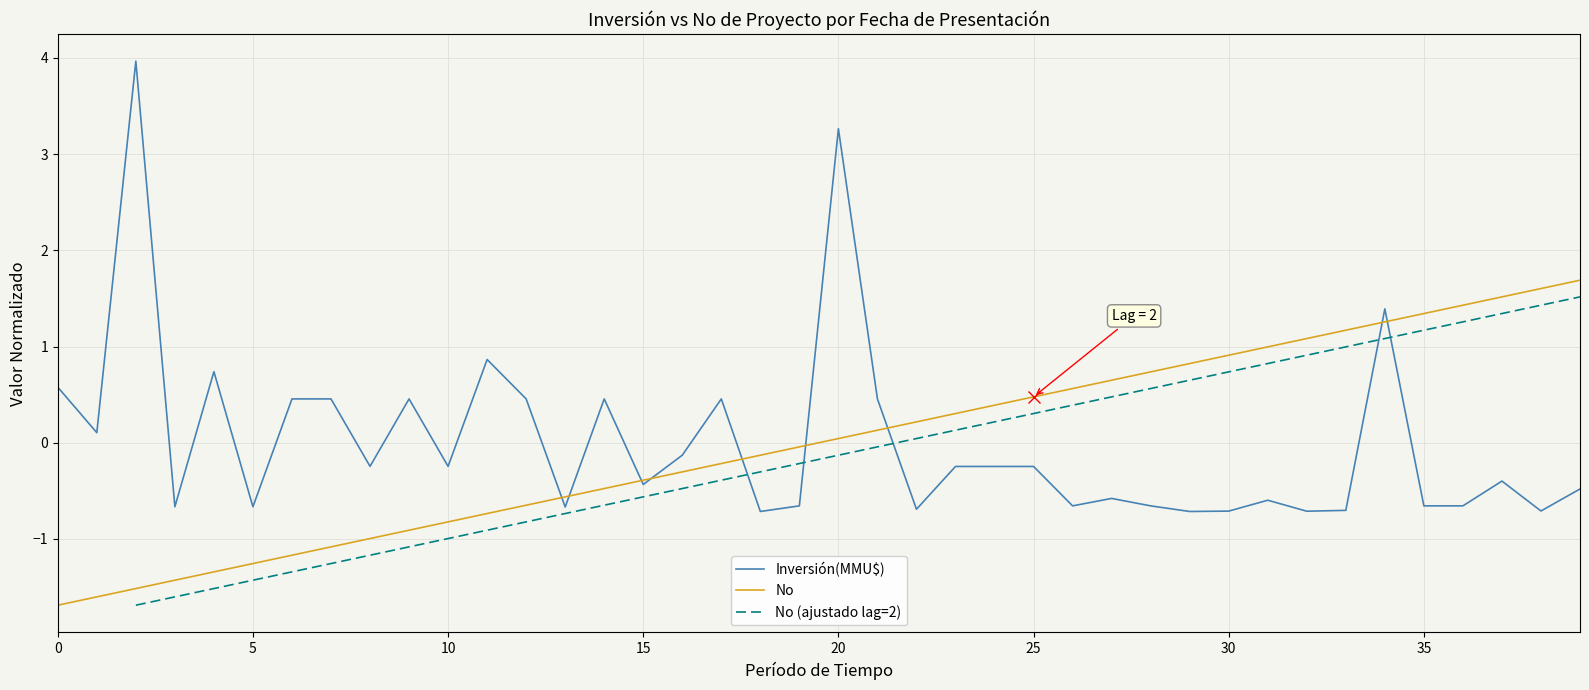

The No series shows -1.3 at 5. True or false?

True